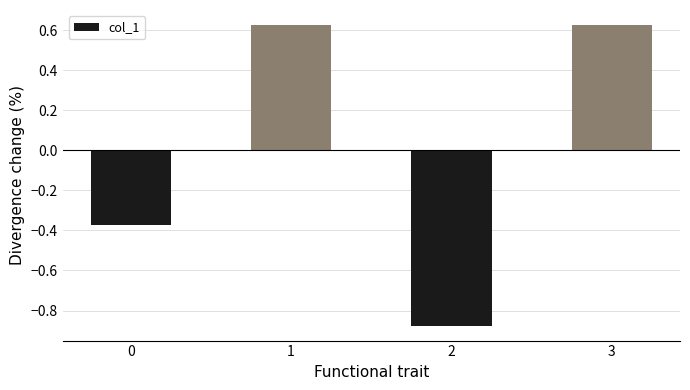

What is the change in value from 0 to 2?

-0.5